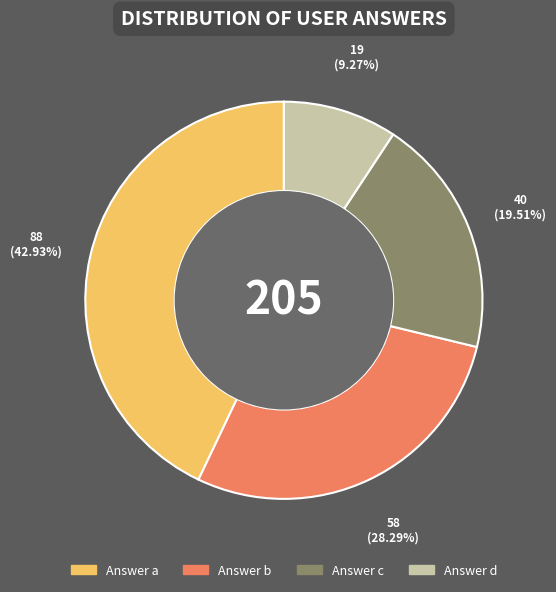

Does any single category account for the majority?

No